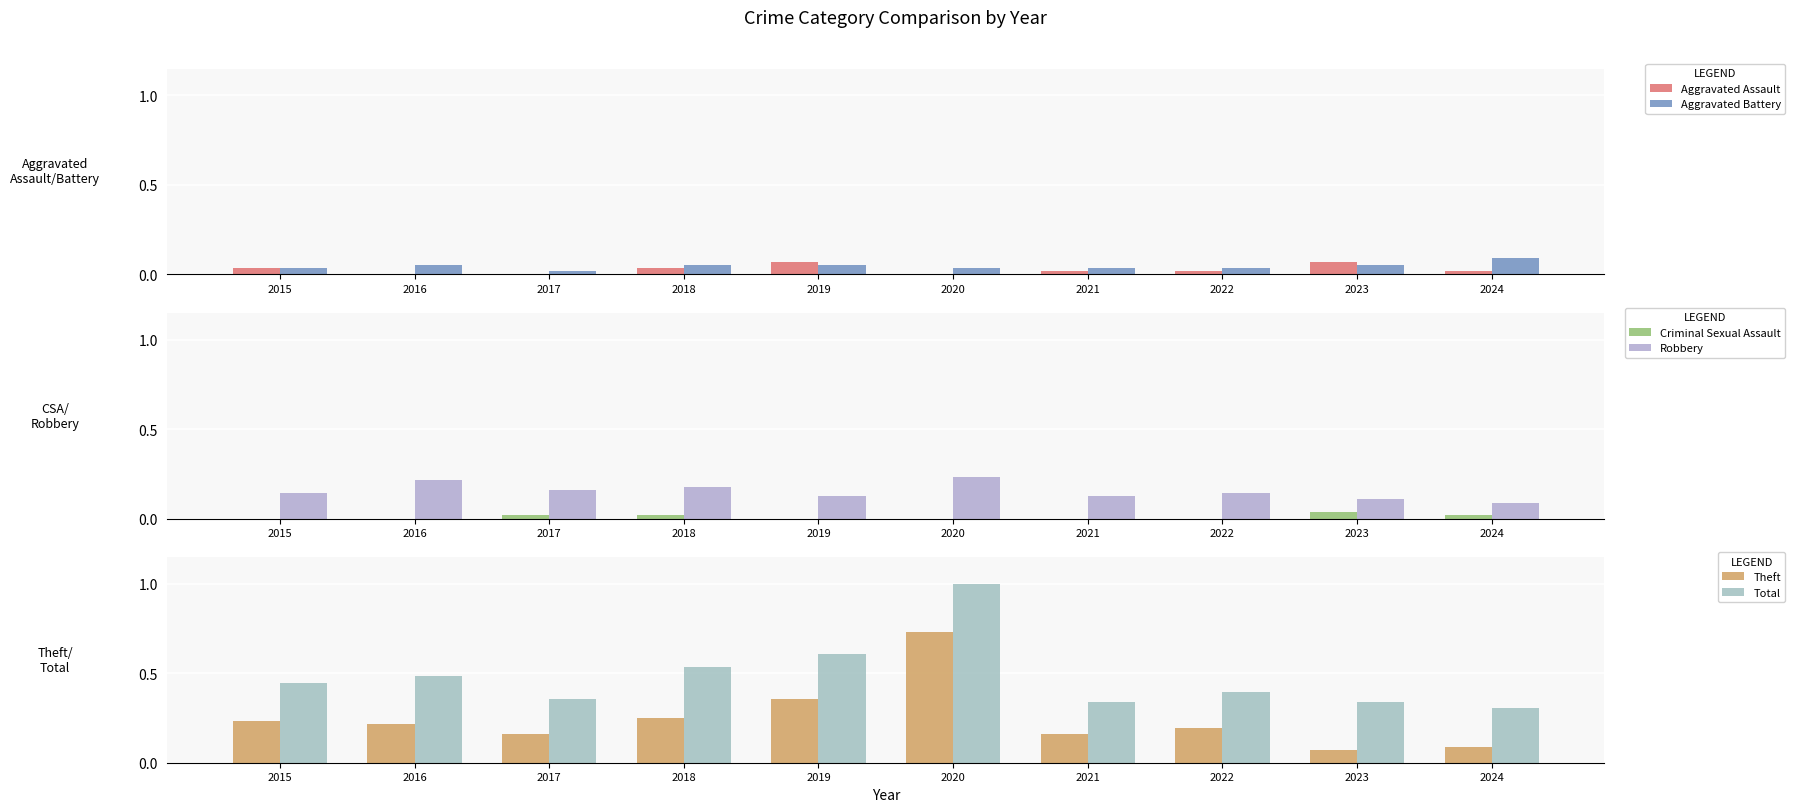

What is the difference between the highest and lowest values at 2020?

1.0